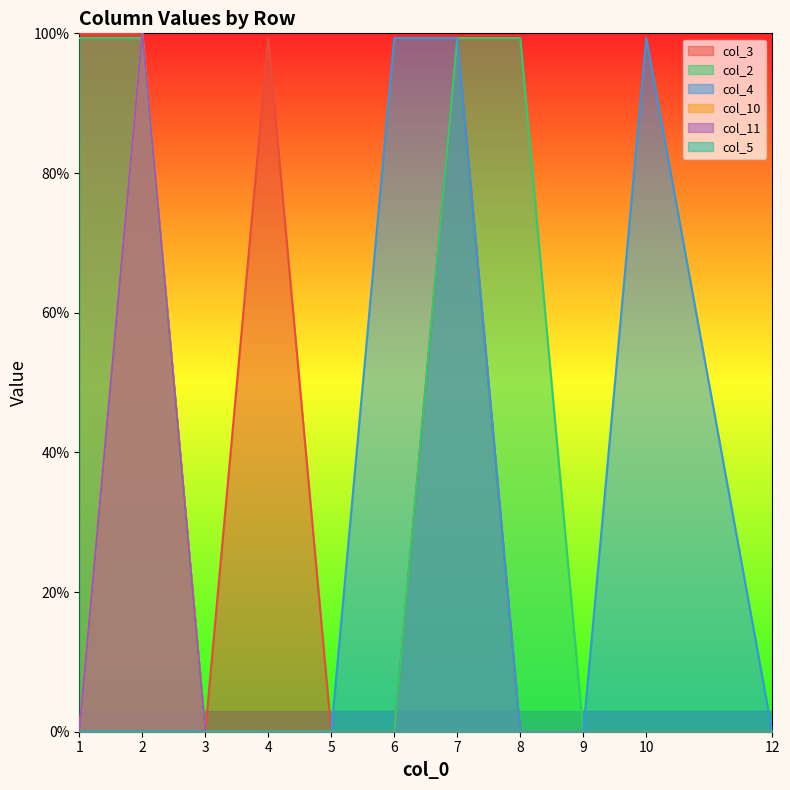

What is the difference between the col_3 values at 6 and 2?

100.0